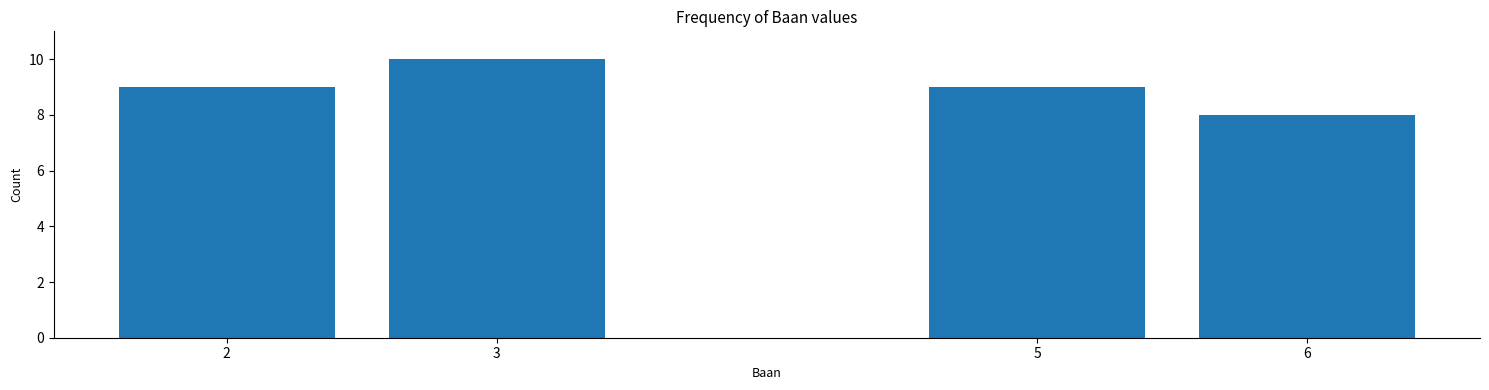

Reading left to right, what are all the values shown in this chart?

2=9	3=10	5=9	6=8